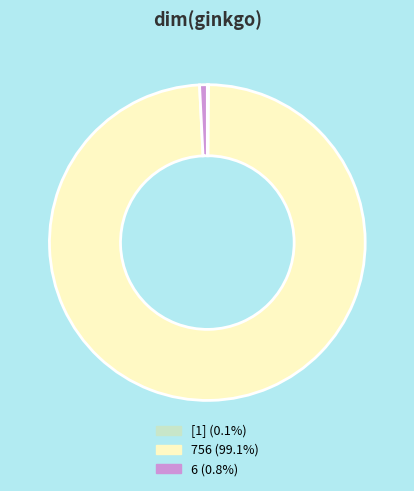

Is it true that 6 is 1% of the pie?

True